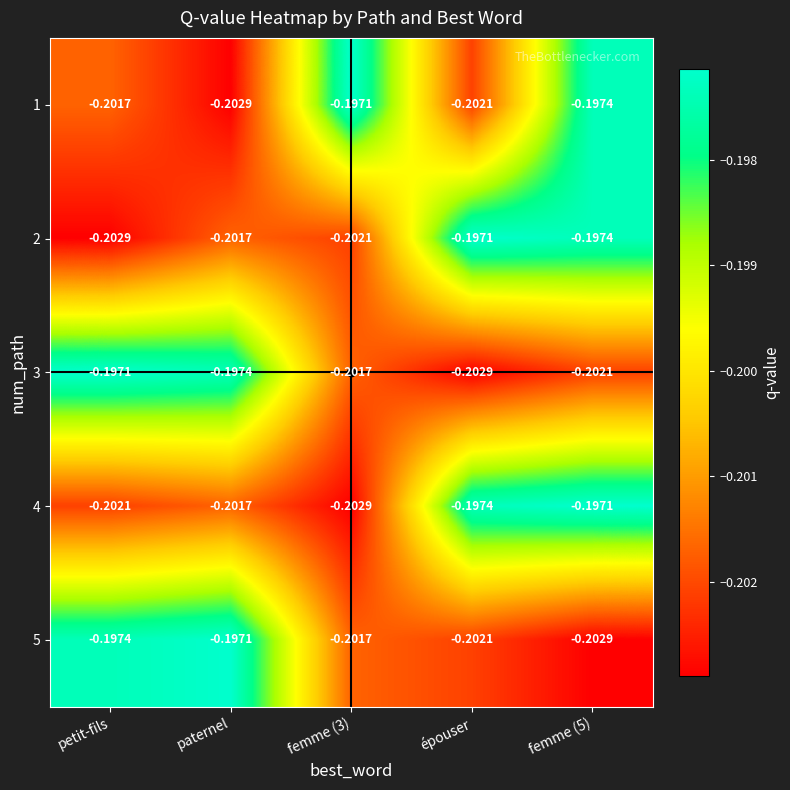

Is the value of 1 at épouser greater than the value of 5 at femme (3)?

No